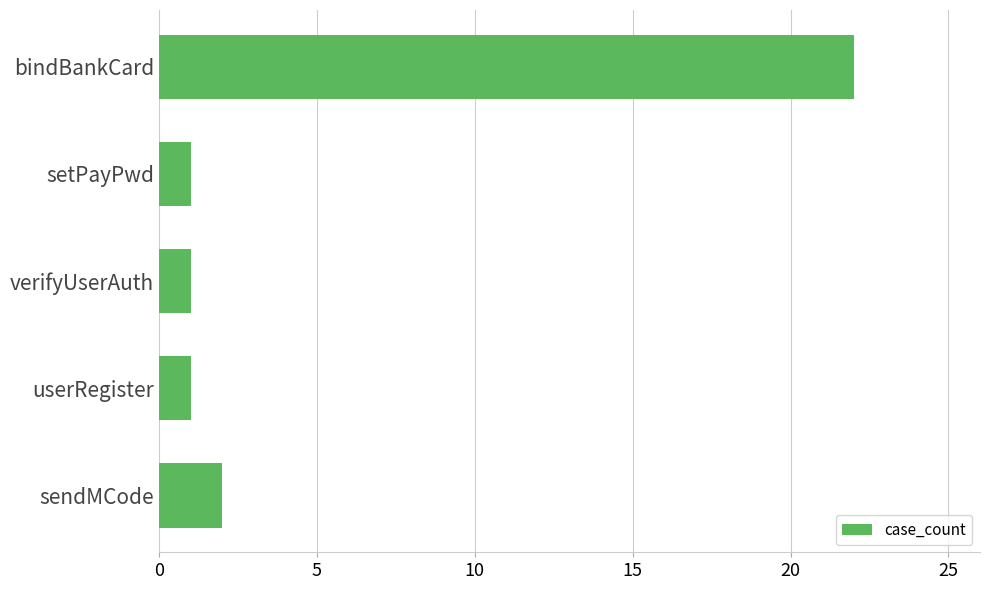

Reading bottom to top, what are all the values shown in this chart?

sendMCode=2	userRegister=1	verifyUserAuth=1	setPayPwd=1	bindBankCard=22